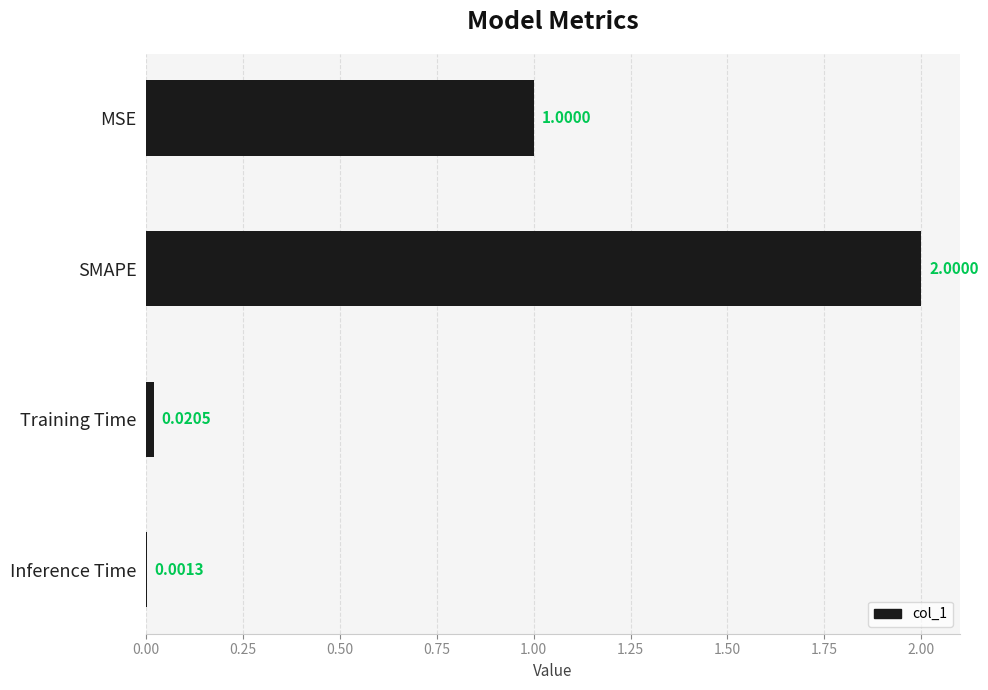

Does the chart contain stacked bars?

No